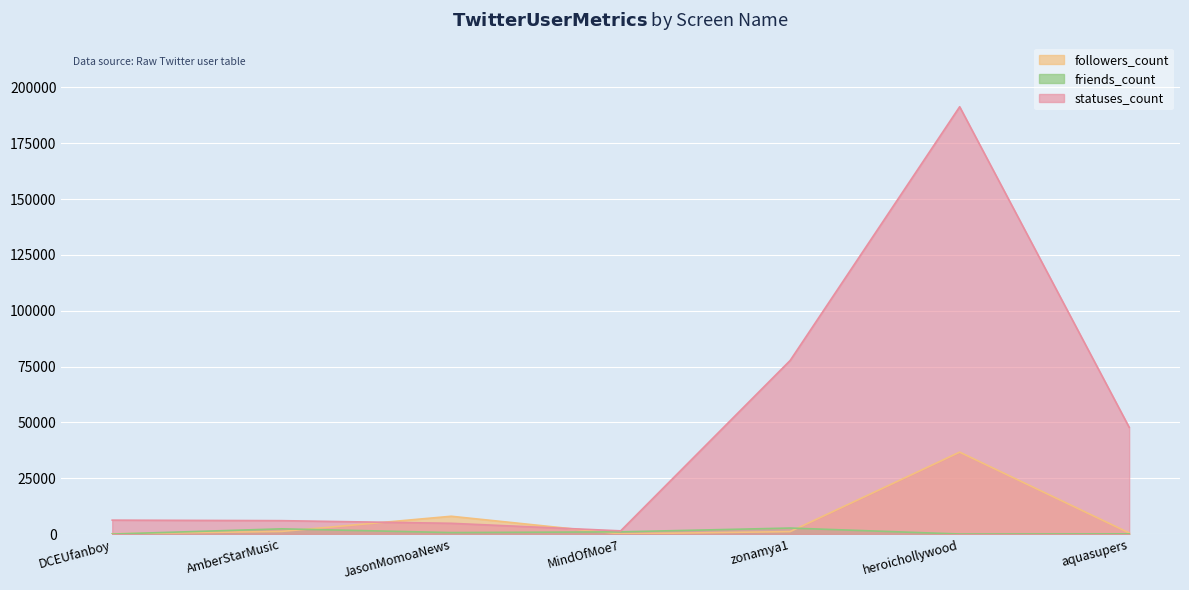

What is the average value of the statuses_count series?

47909